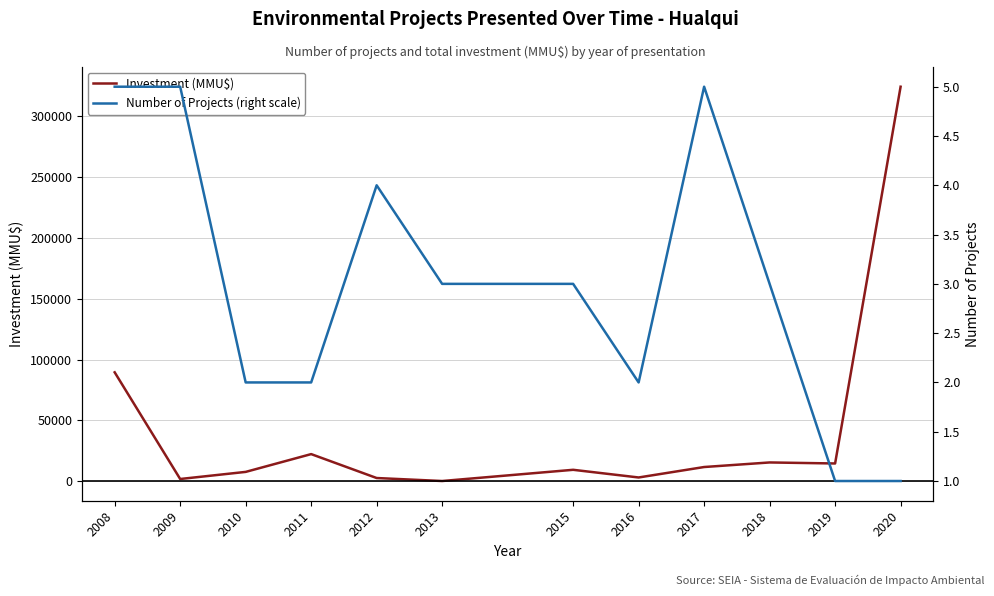

List the series in order of their peak value, highest first.

Investment (MMU$), Number of Projects (right scale)